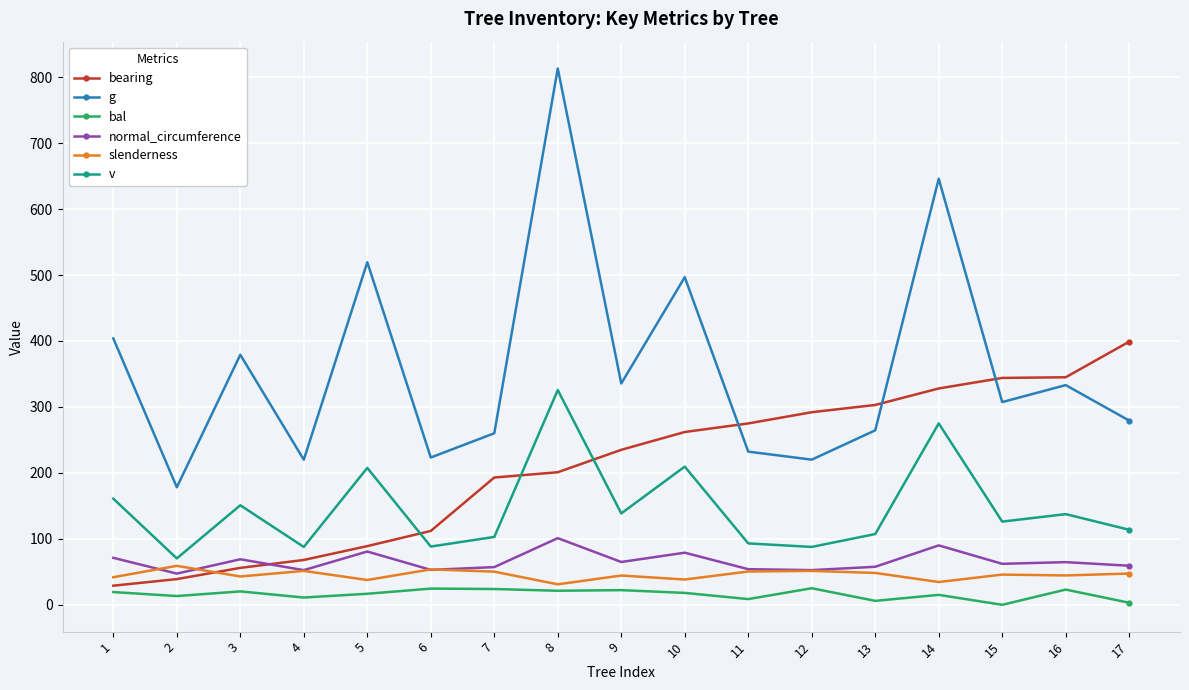

What are all the series names shown in the legend?

bearing, g, bal, normal_circumference, slenderness, v